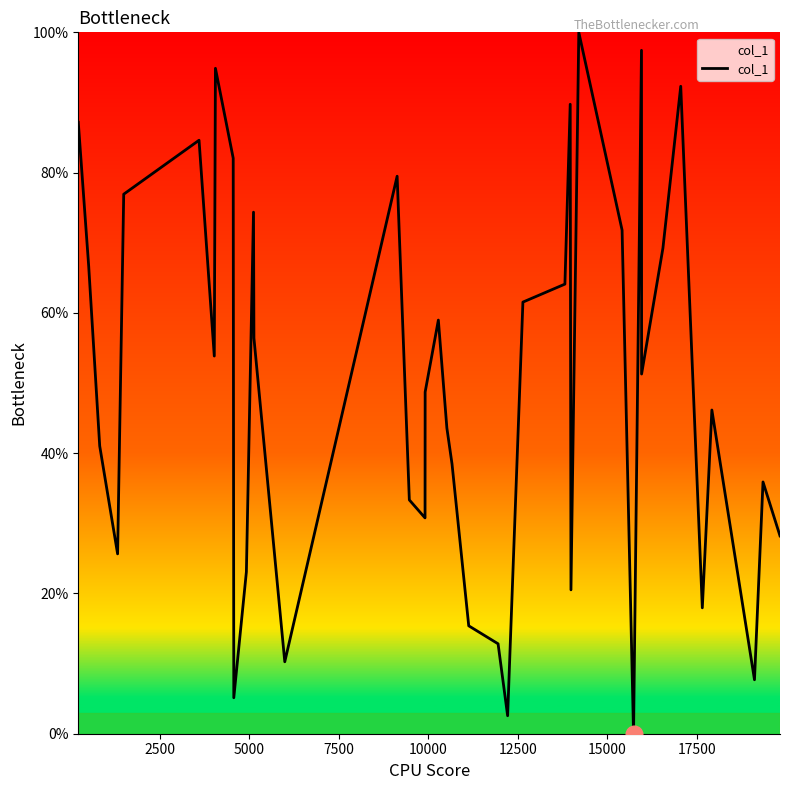

What is the maximum value shown in the chart?

100.0